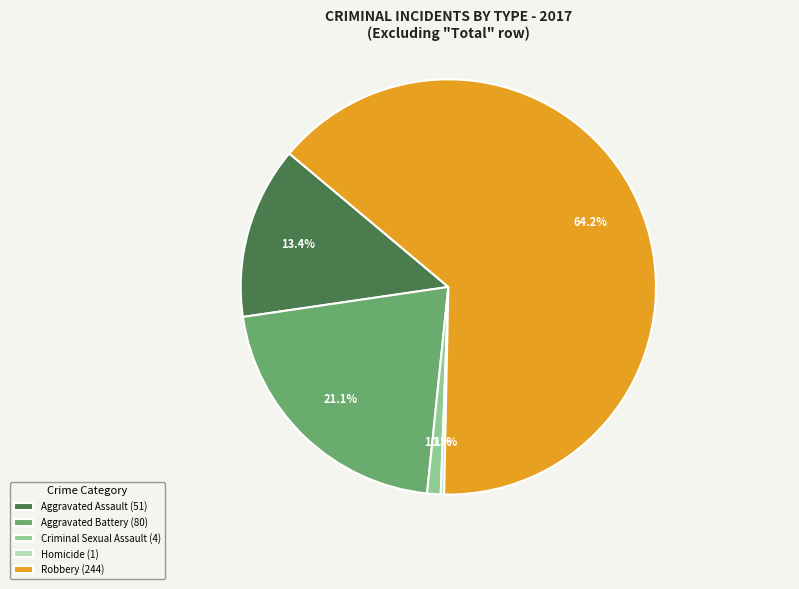

Is Aggravated Battery (80) the majority of the pie?

No